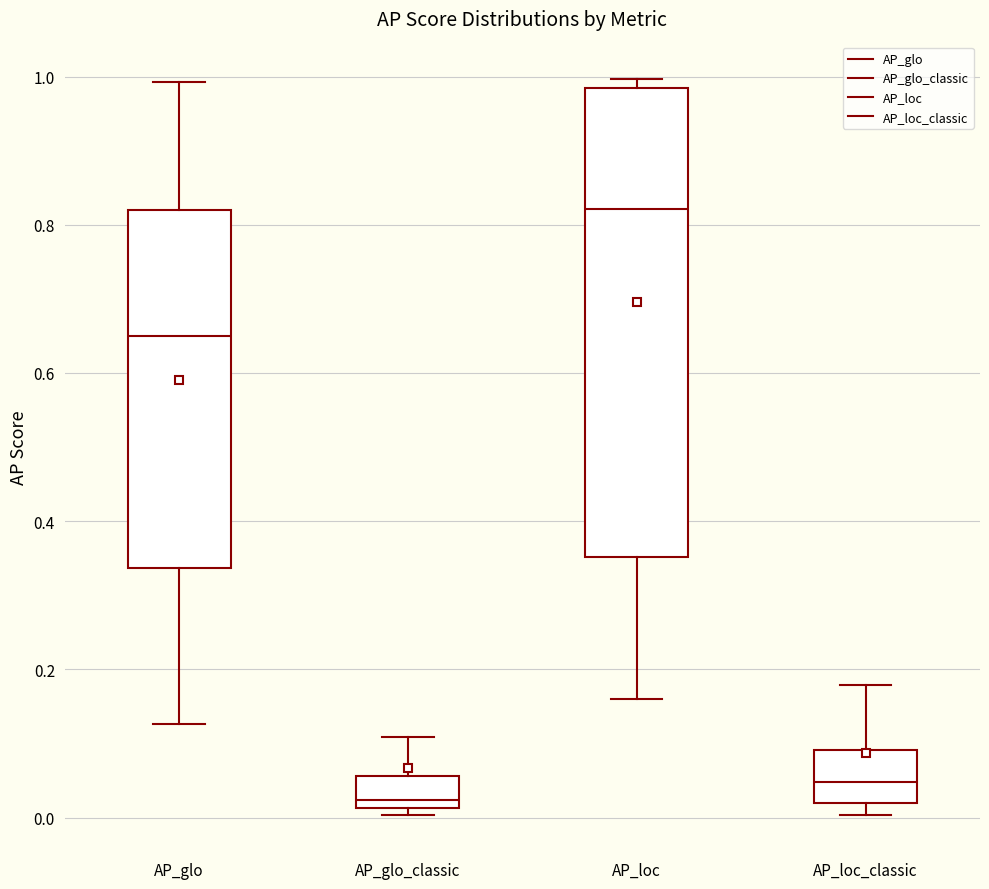

Reading left to right, transcribe this box plot: for each box, give where its median line is, the range the box spans, and where its two whiskers end, as read against the y-axis. The values are not printed on the chart, so give them approximately, as read against the axis.

AP_glo: median 0.64, box 0.34 to 0.82, whiskers 0.12 to 1.00
AP_glo_classic: median 0.02 (just above the box's lower edge), box 0.02 to 0.06, whiskers 0.00 to 0.10
AP_loc: median 0.82, box 0.36 to 0.98, whiskers 0.16 to 1.00
AP_loc_classic: median 0.04, box 0.02 to 0.10, whiskers 0.00 to 0.18